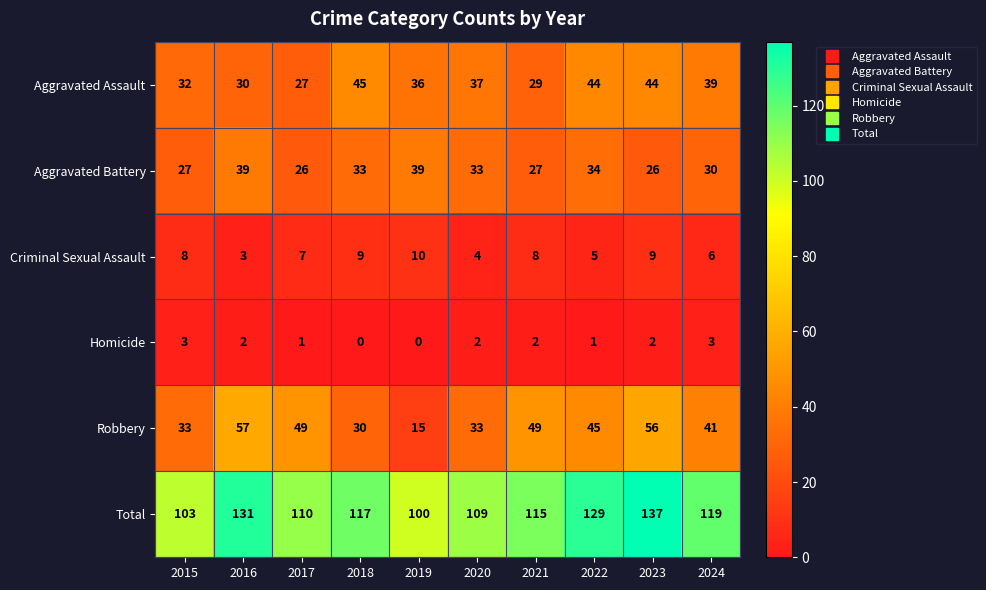

The Aggravated Assault series shows 9 at 2020. True or false?

False